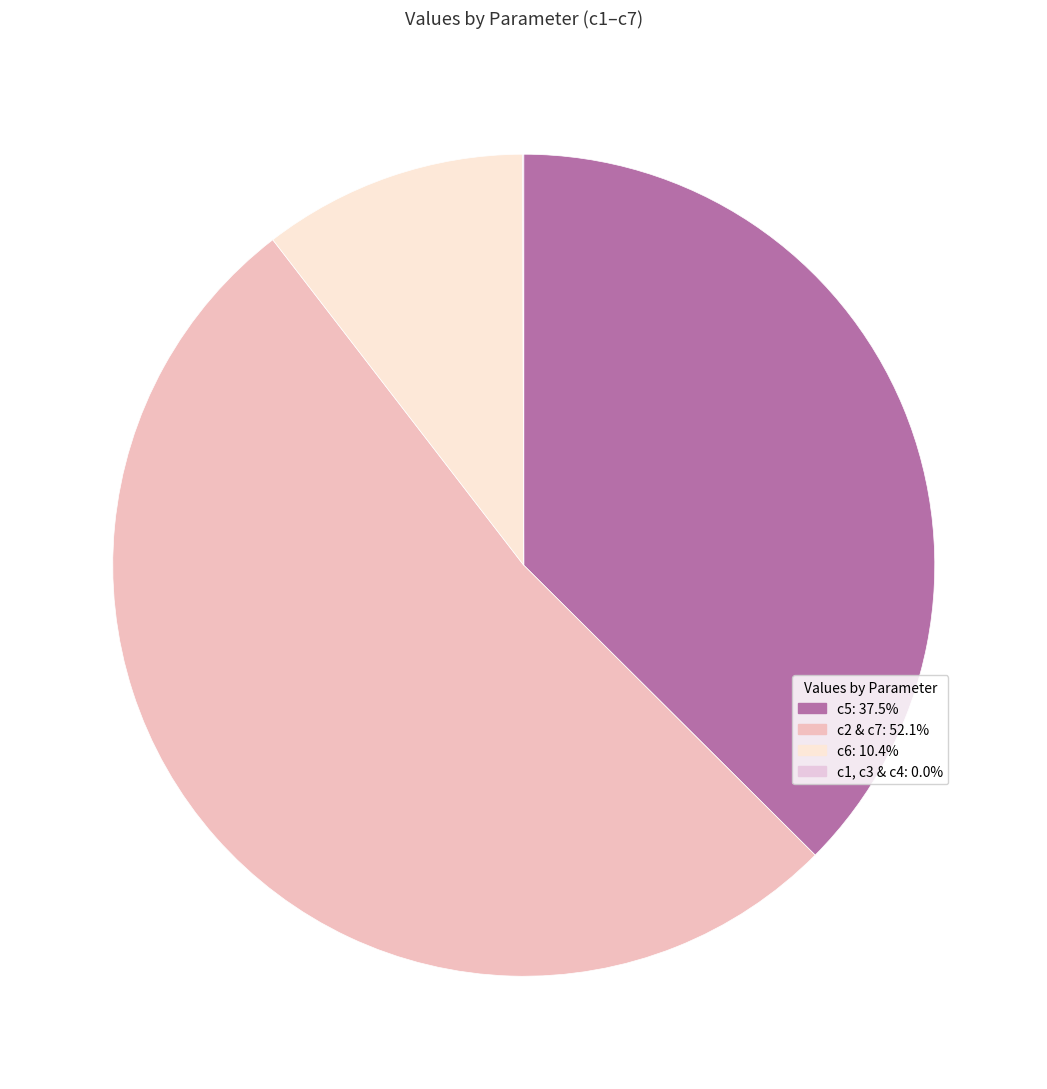

Rank the categories by value from lowest to highest.

c3, c4, c1, c6, c2, c7, c5